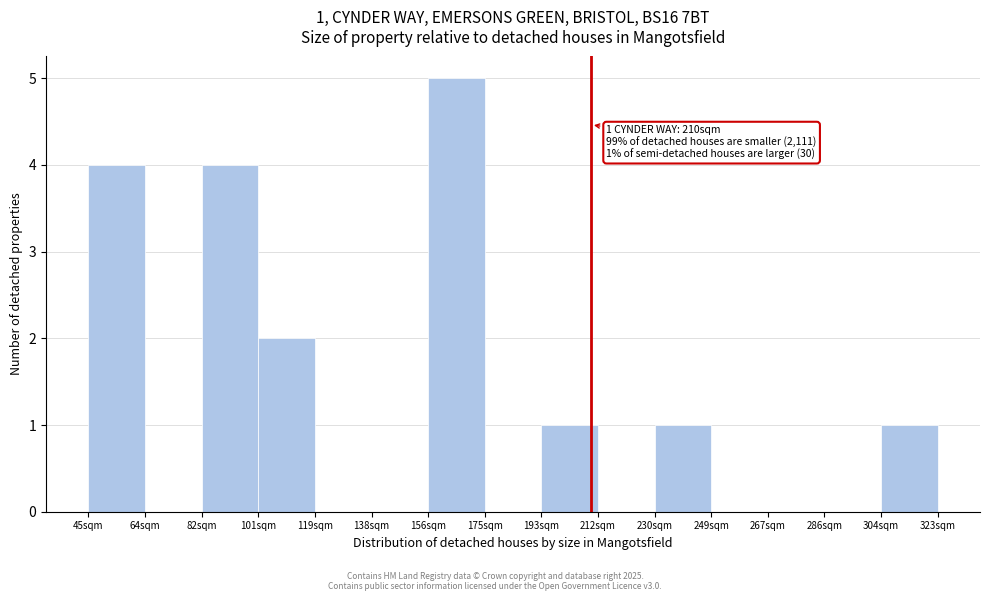

Which range on the x-axis has the tallest bar?

156 to 176